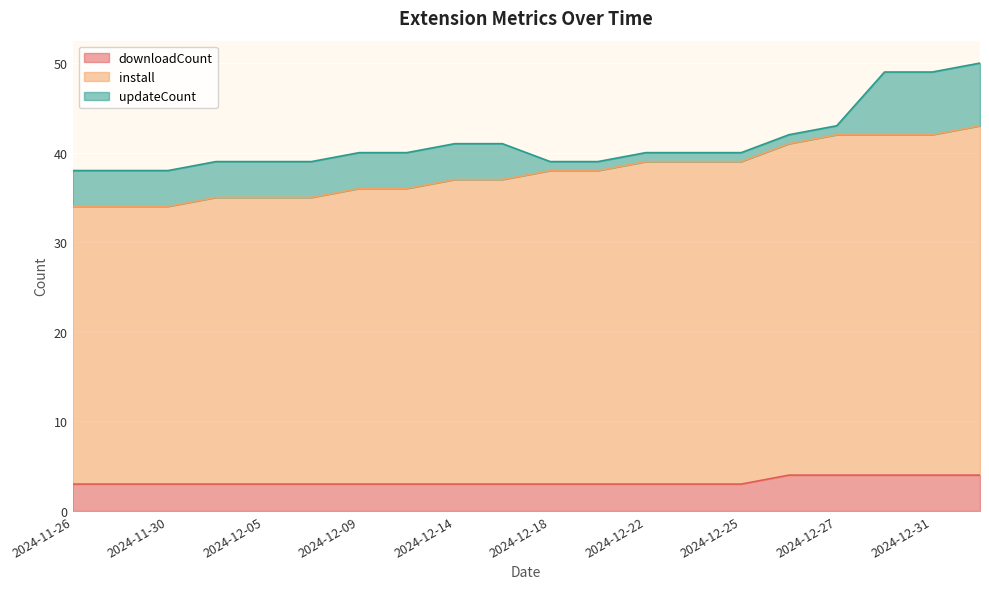

Which category has the highest value in the downloadCount series?

2024-12-26